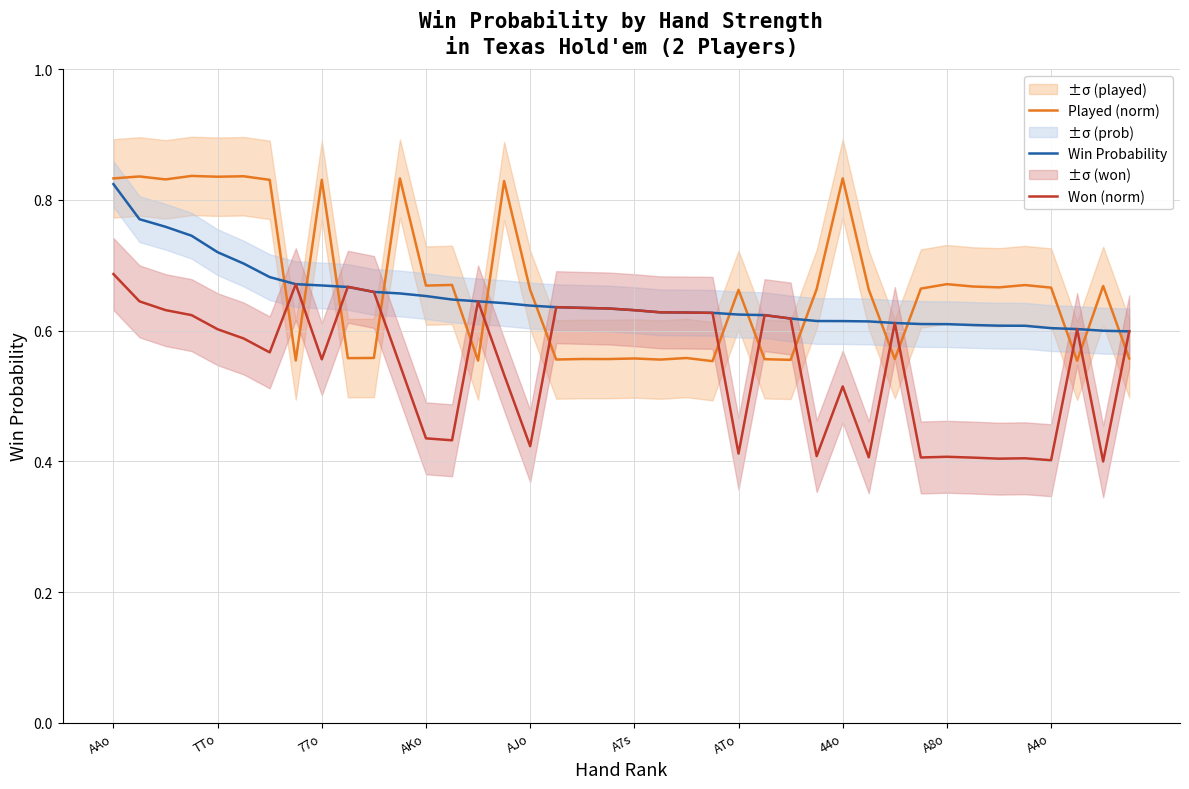

What is the difference between the highest and lowest values at 26?

0.1